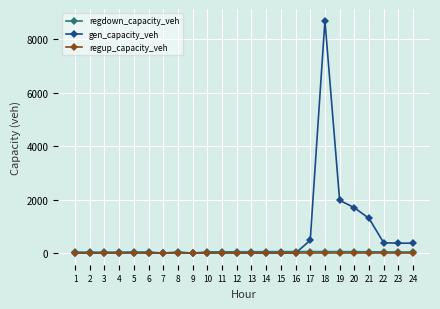

At how many categories does at least one series exceed 4184?

1